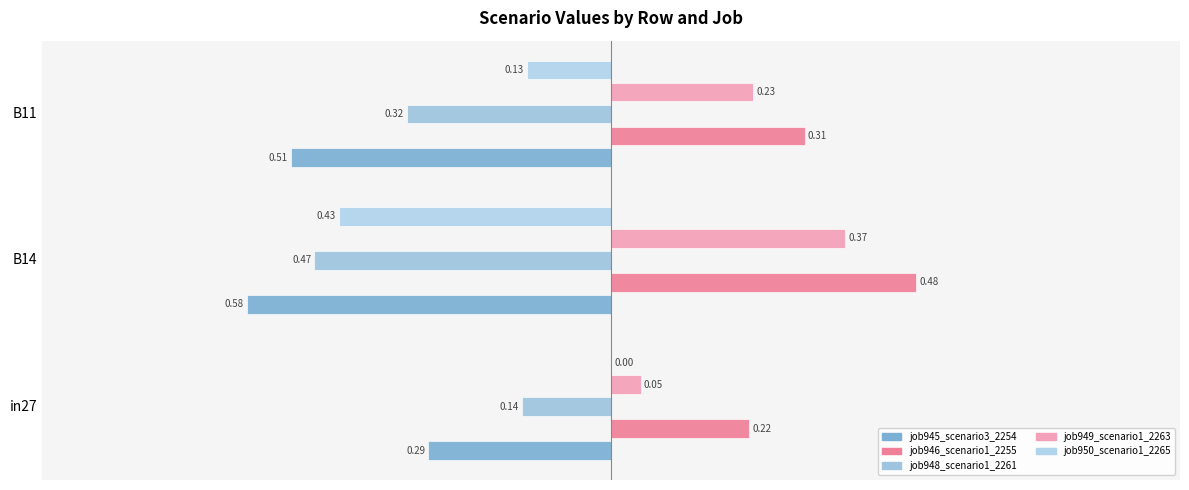

How many categories are shown in the chart?

3